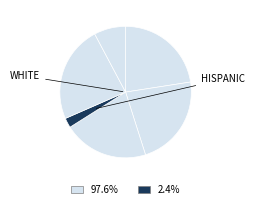

Is there a majority slice in this chart?

No